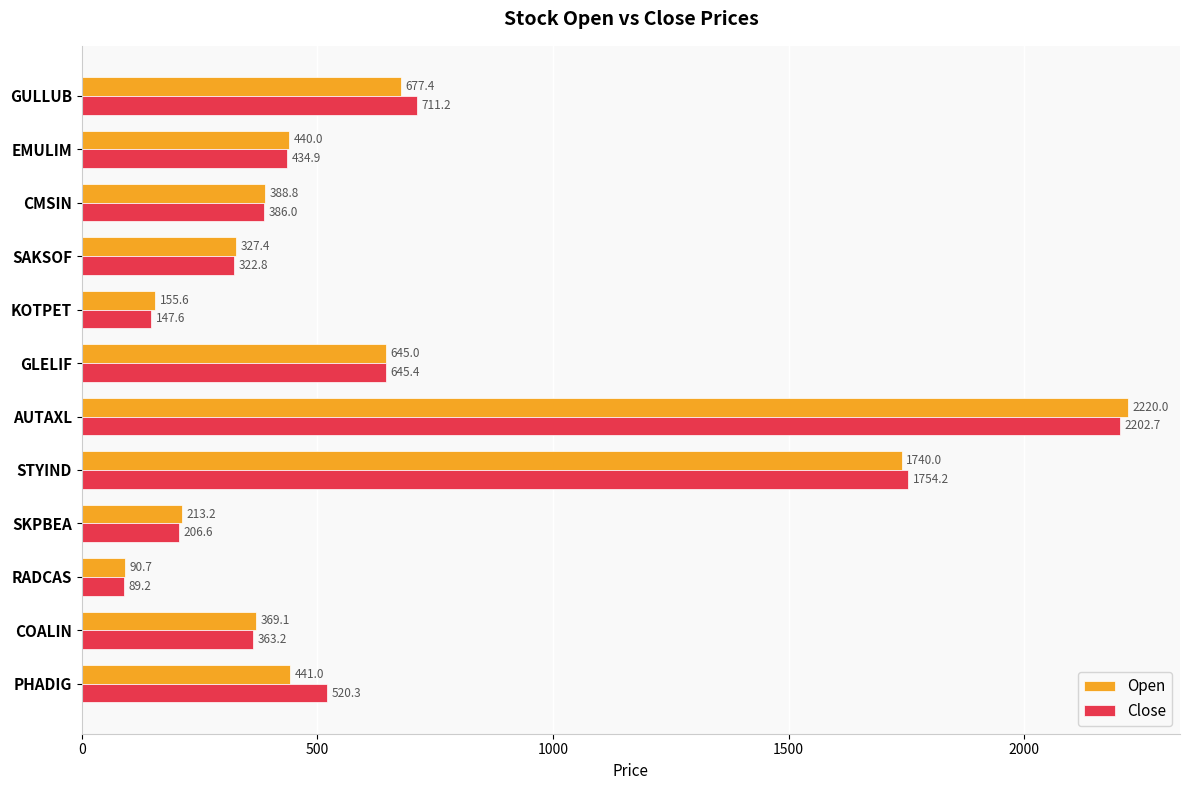

What is the difference between the maximum and second lowest values in the Close series?

2055.1